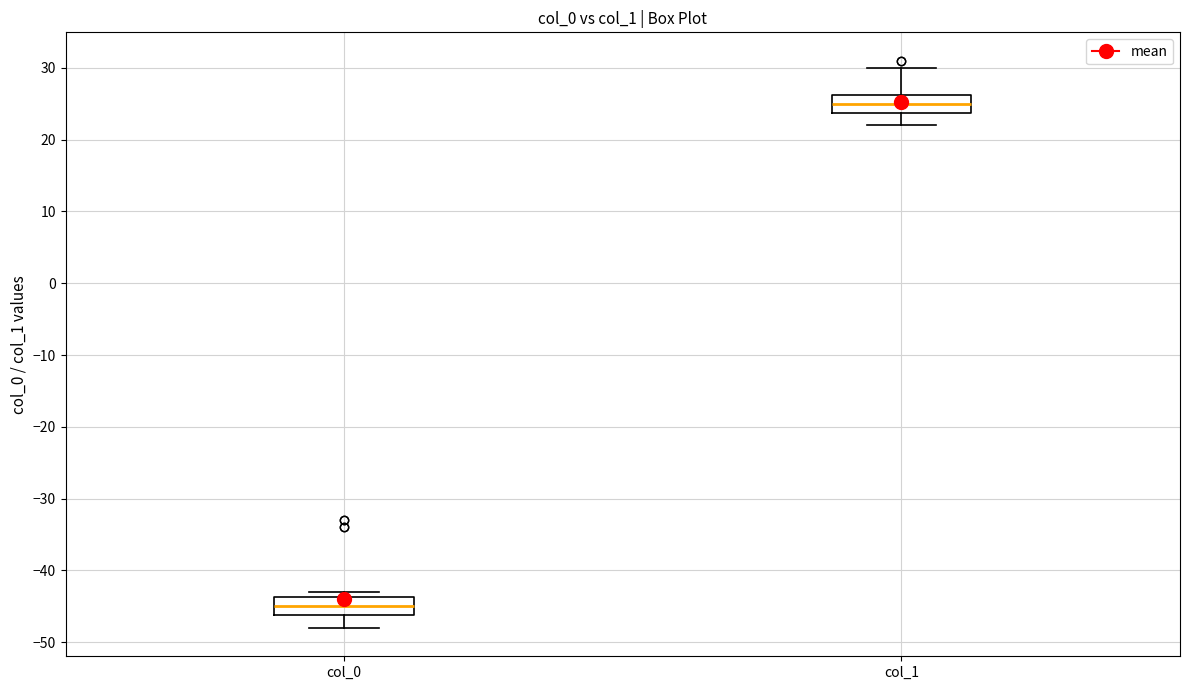

Reading left to right, transcribe this box plot: for each box, give where its median line is, the range the box spans, and where its two whiskers end, as read against the y-axis. The values are not printed on the chart, so give them approximately, as read against the axis.

col_0: median -45, box -46 to -44, whiskers -48 to -43
col_1: median 25, box 24 to 26, whiskers 22 to 30